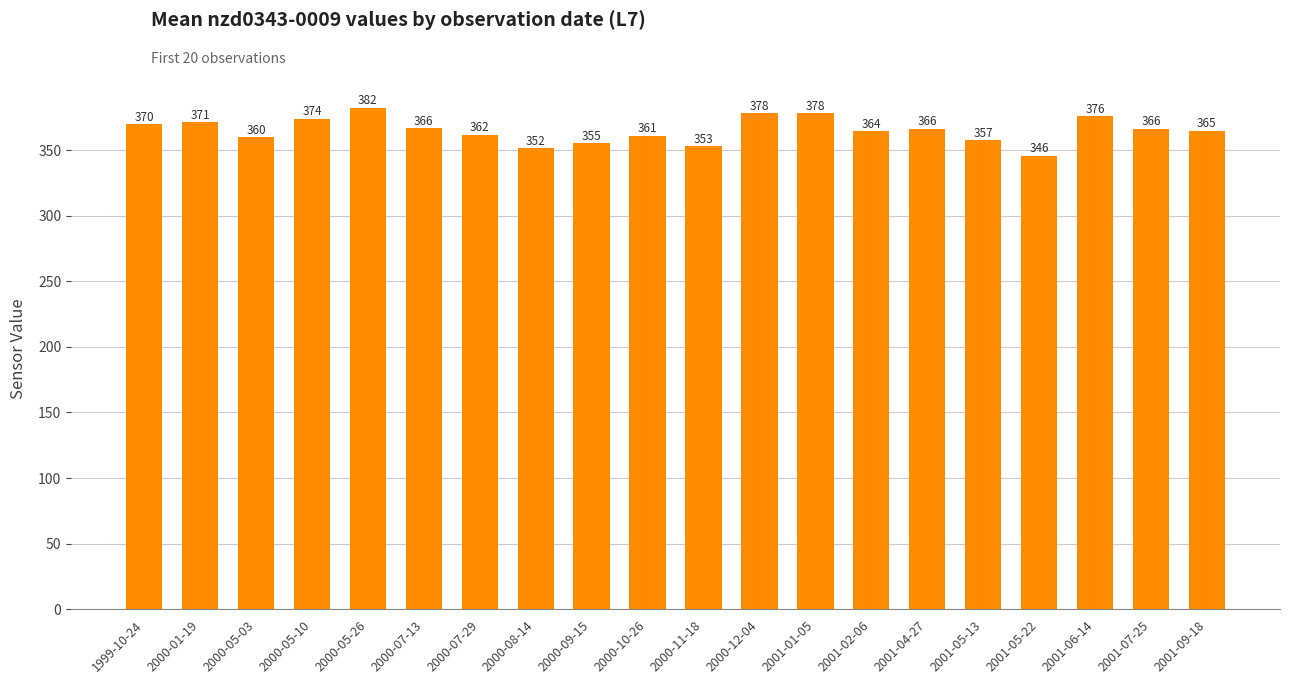

What is the greatest value displayed?

382.3